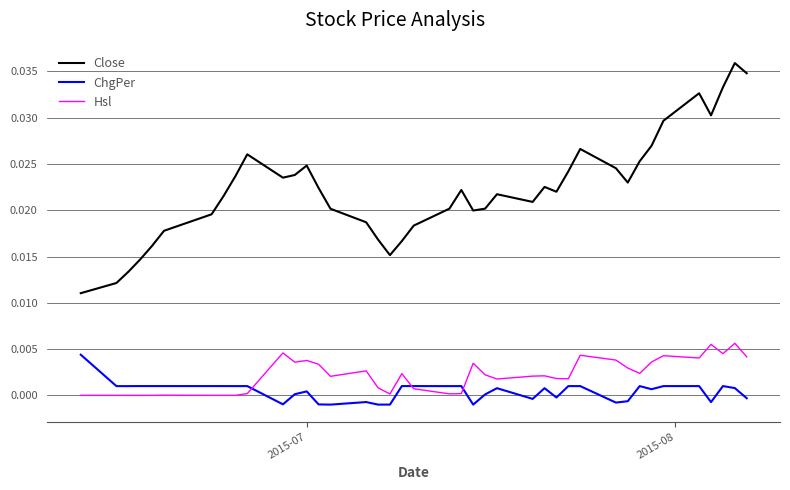

Which series has the largest total across all categories?

Close